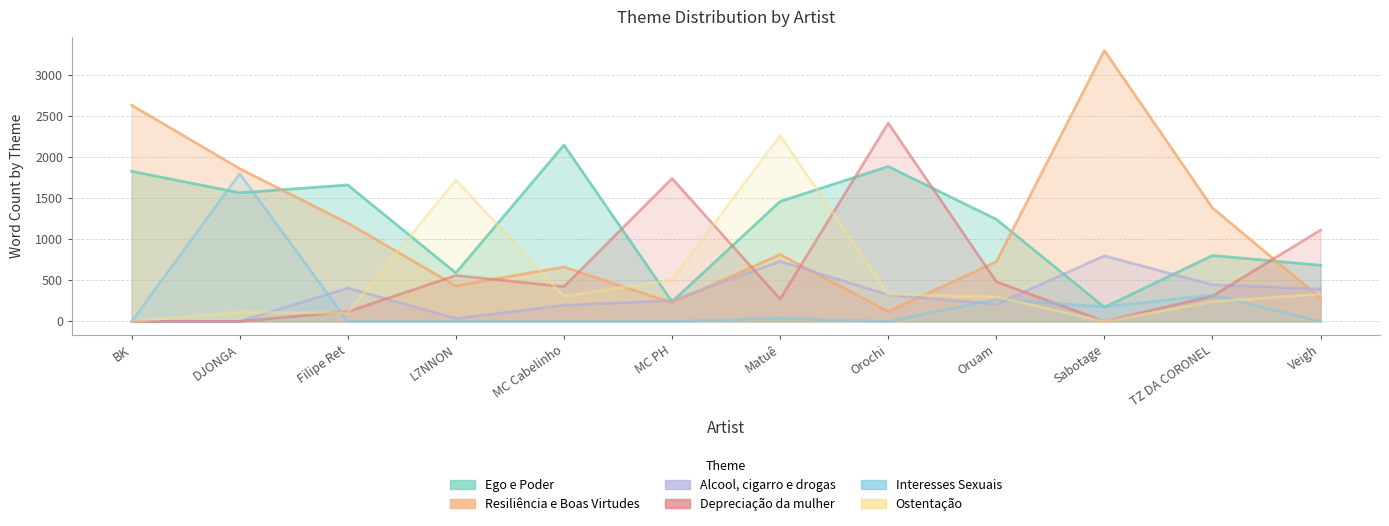

Which has a higher value, Orochi or Matuê?

Orochi